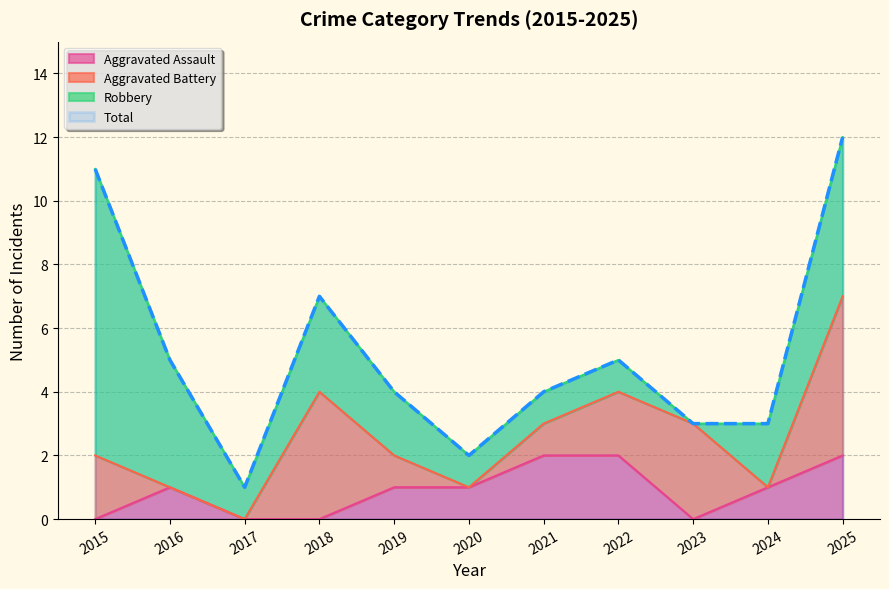

Which series has the largest range (max minus min)?

Total